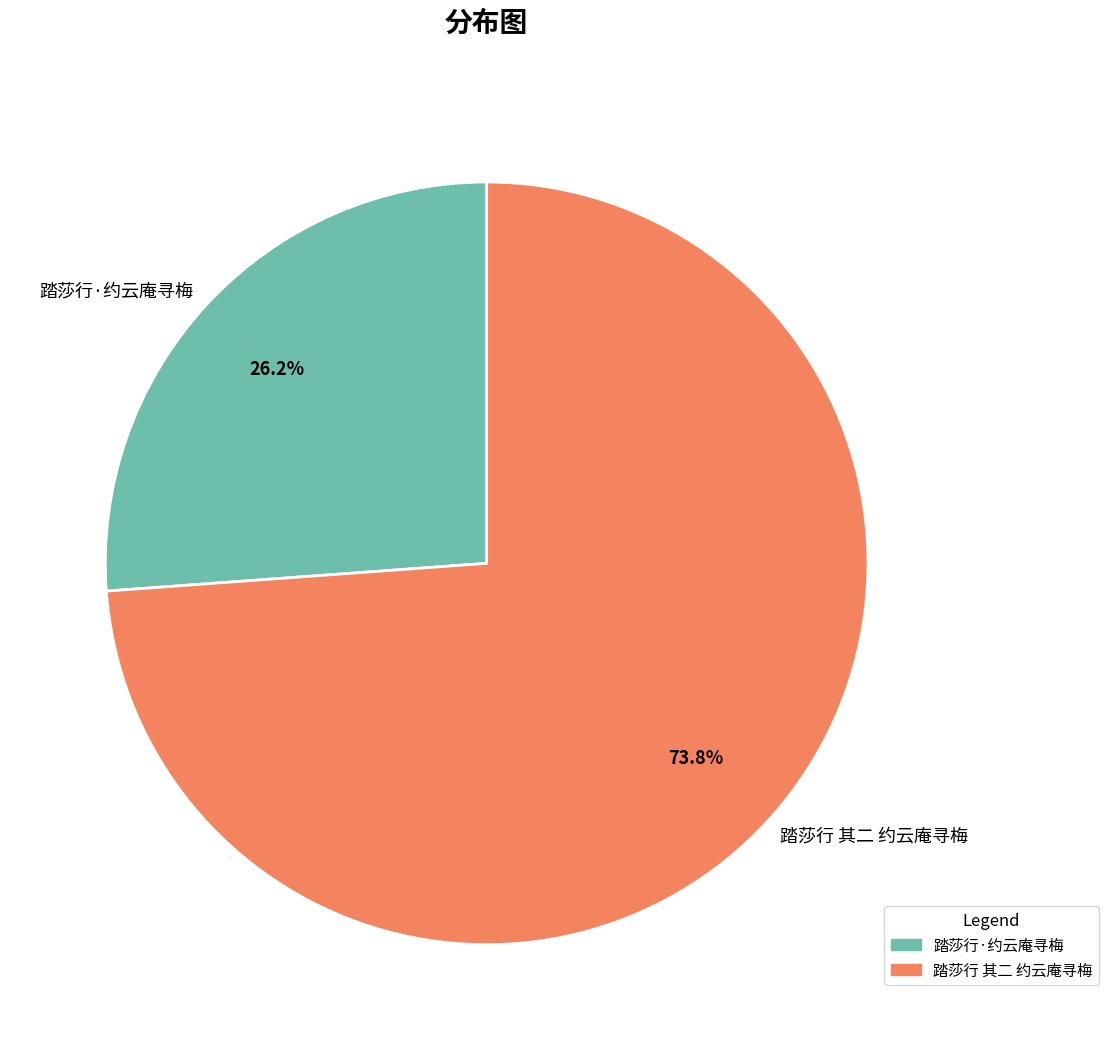

Which slice is the largest?

踏莎行 其二 约云庵寻梅